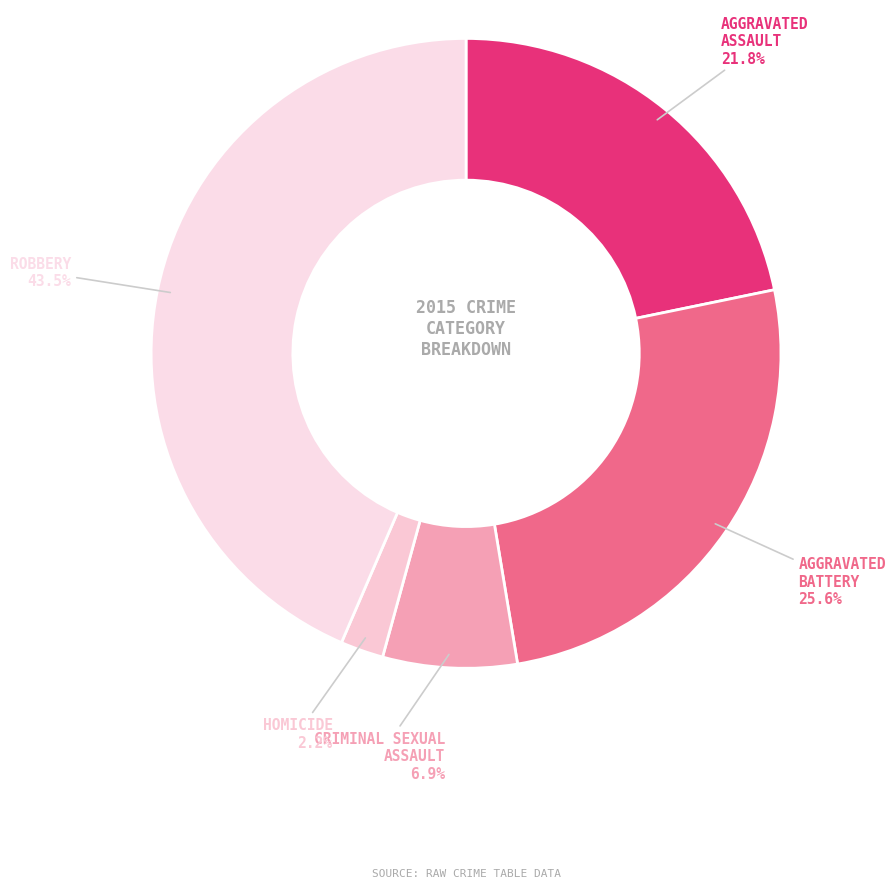

Count the number of slices in the pie.

5